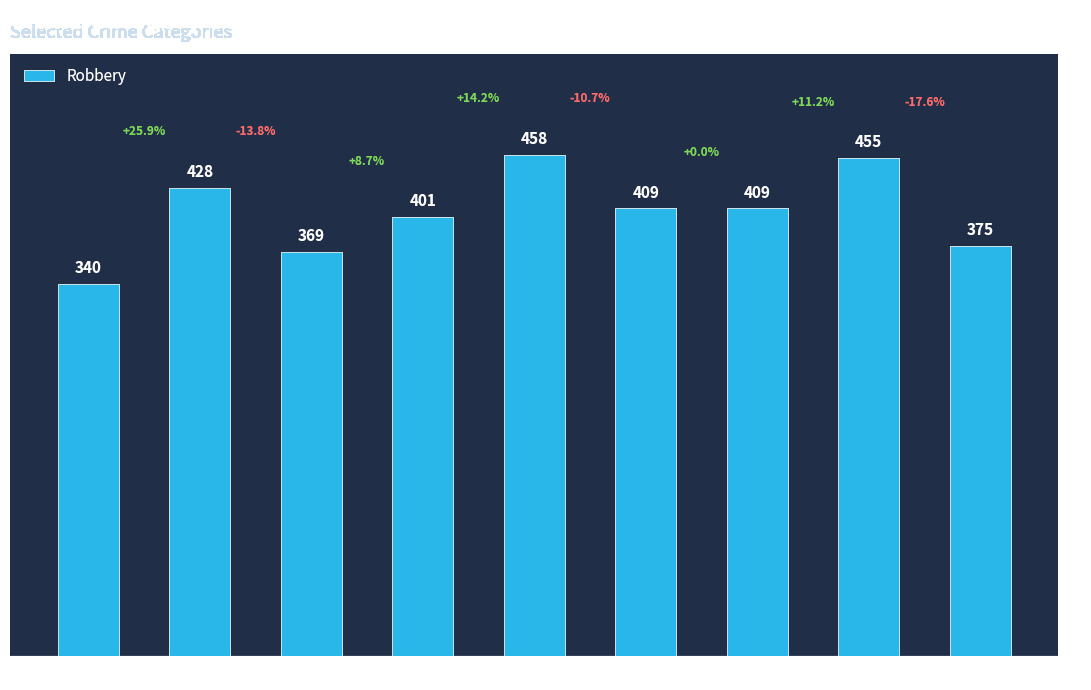

True or false: the data shows 375 at 2023.

True